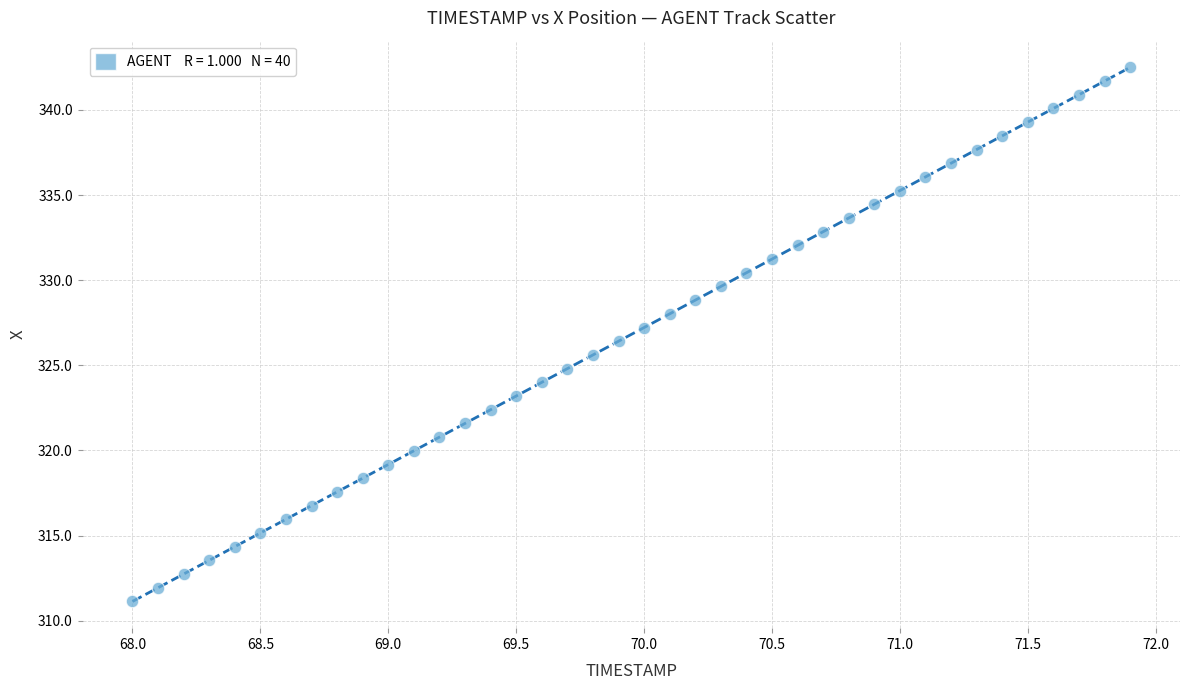

What is the range of X values (max minus min)?

3.9